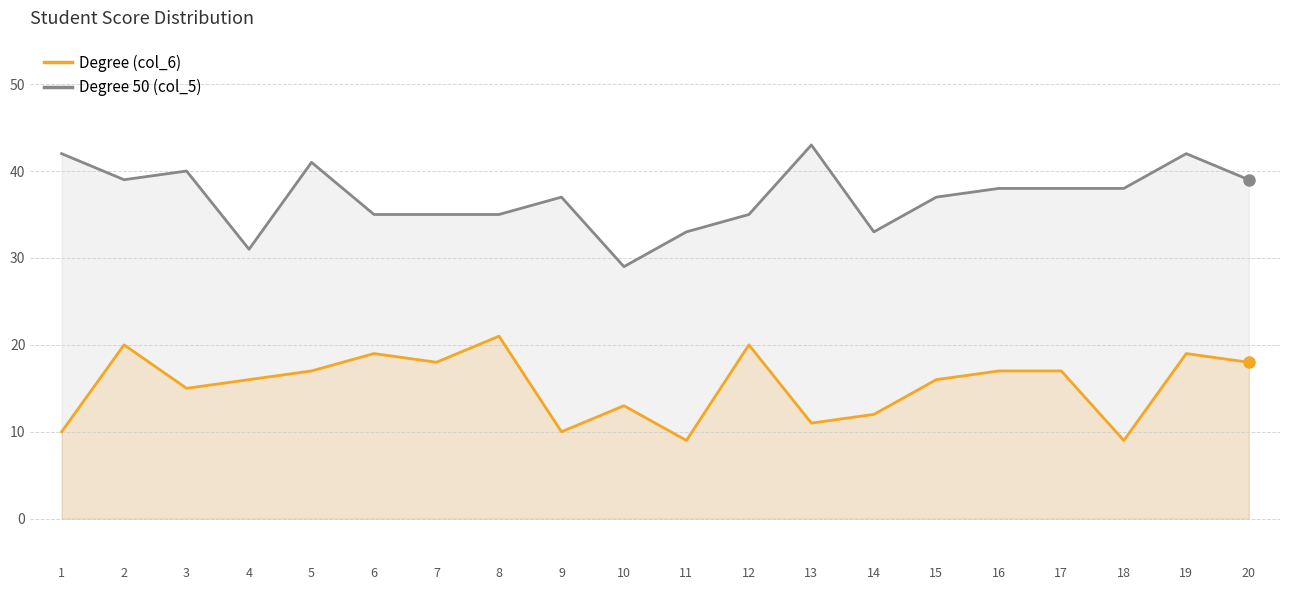

True or false: Degree 50 (col_5) and Degree (col_6) intersect in this chart.

False